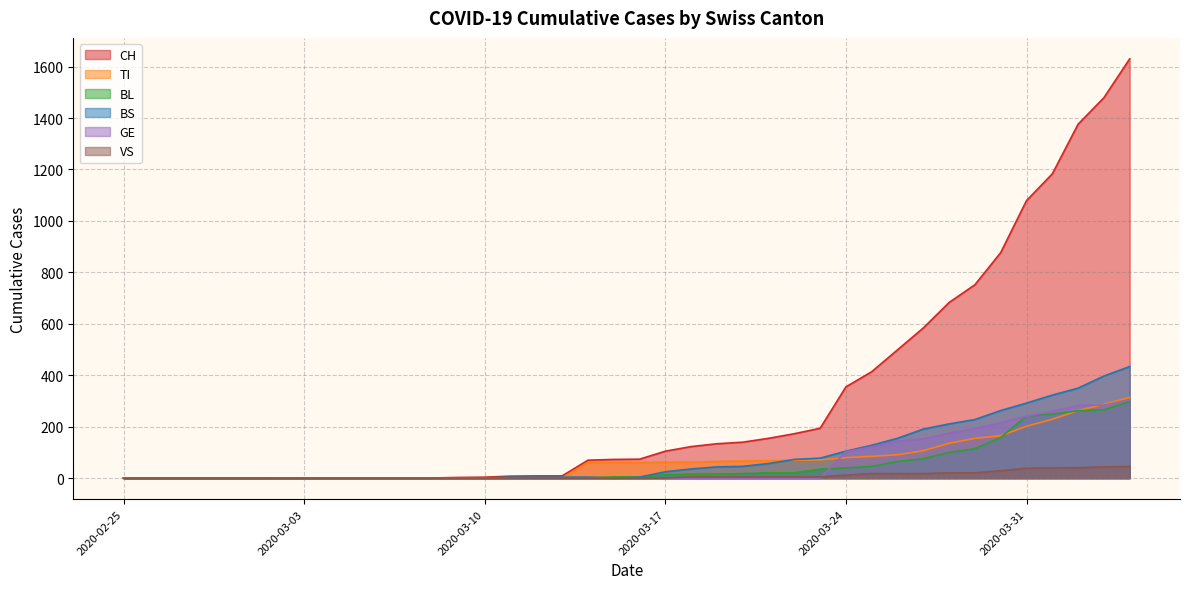

The value of BS at 2020-03-27 is 93. True or false?

False